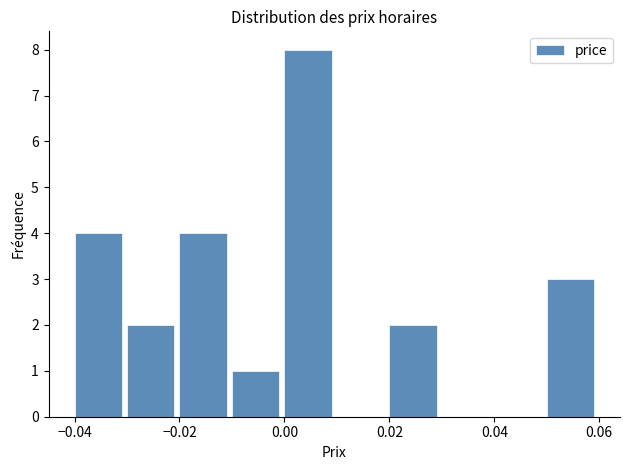

Which range on the x-axis has the tallest bar?

0.00 to 0.01